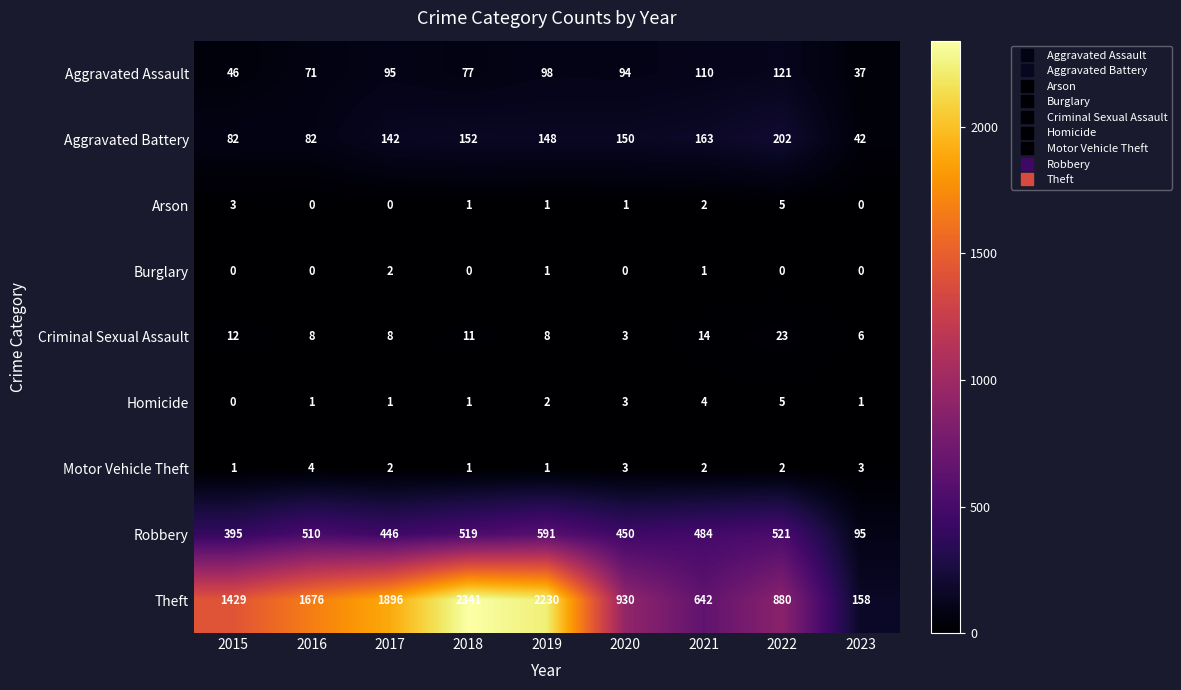

At how many categories does at least one series exceed 1454?

4